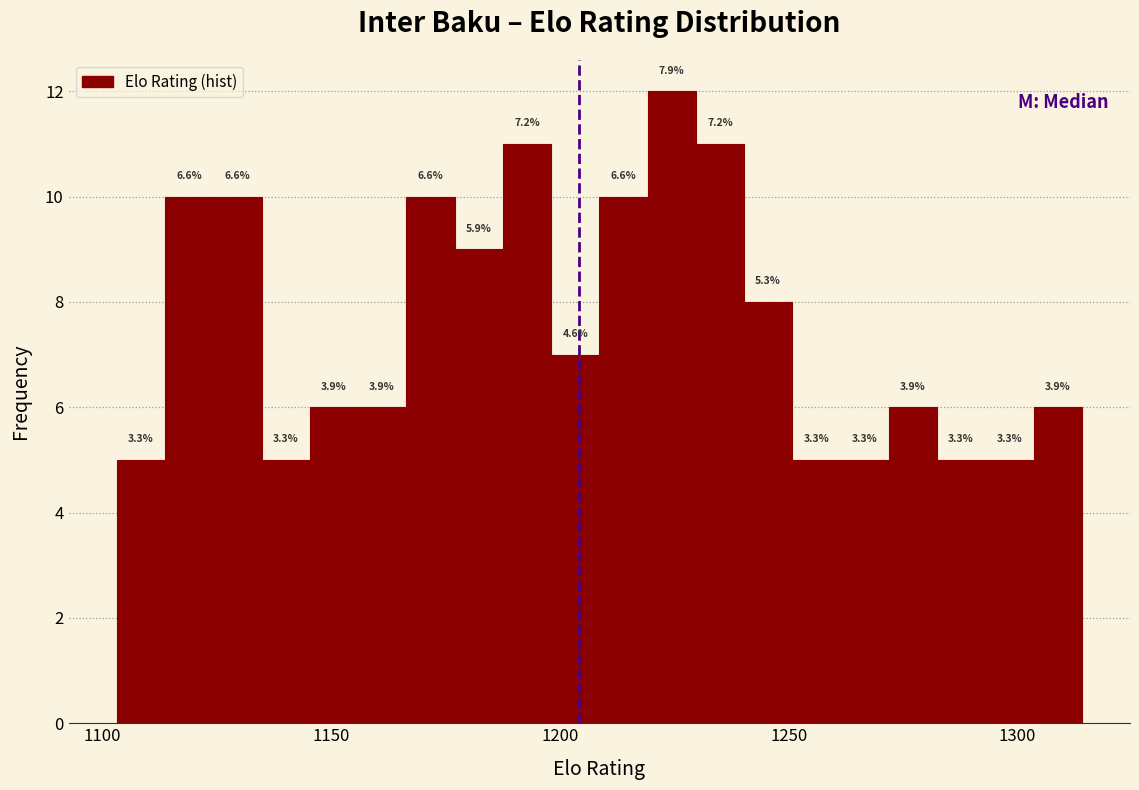

Read against the x-axis, roughly where is the centre of the tallest bar?

1225